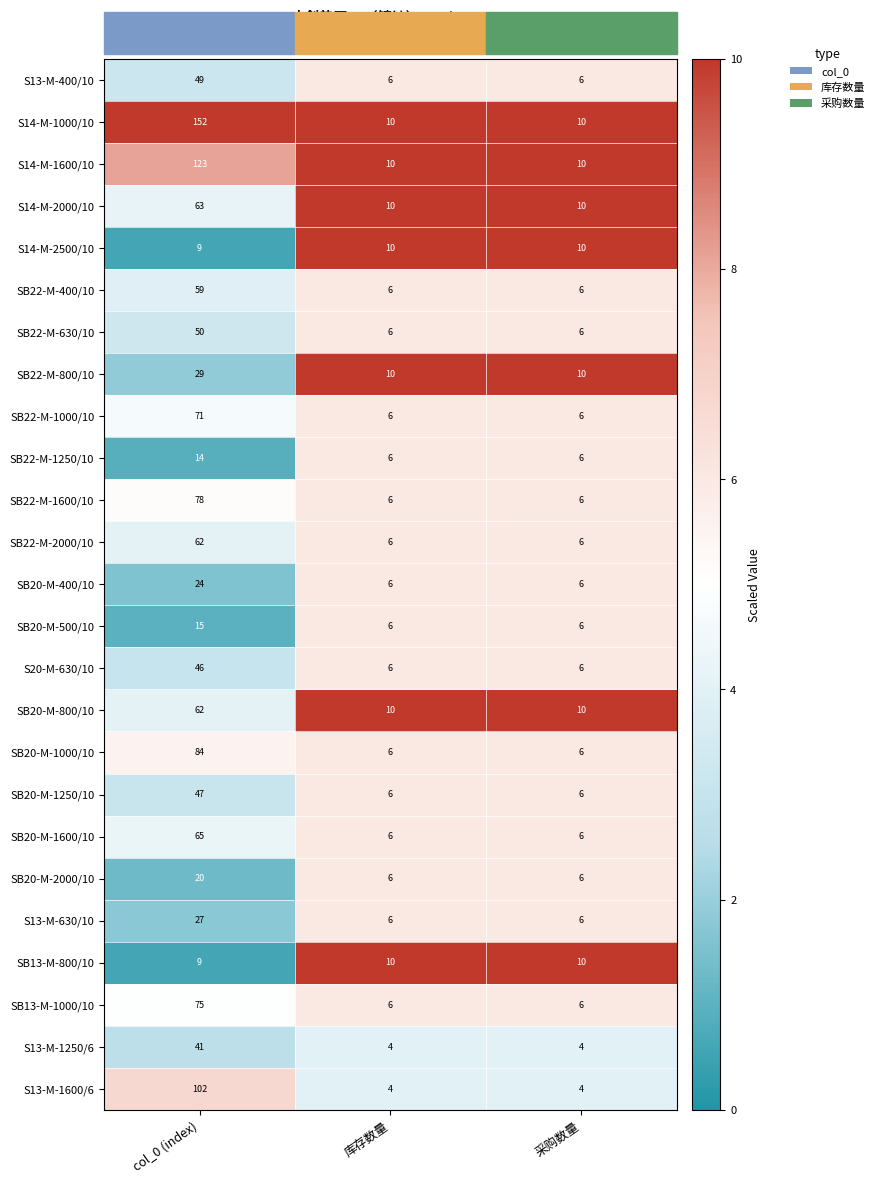

Count the number of categories in the chart.

3